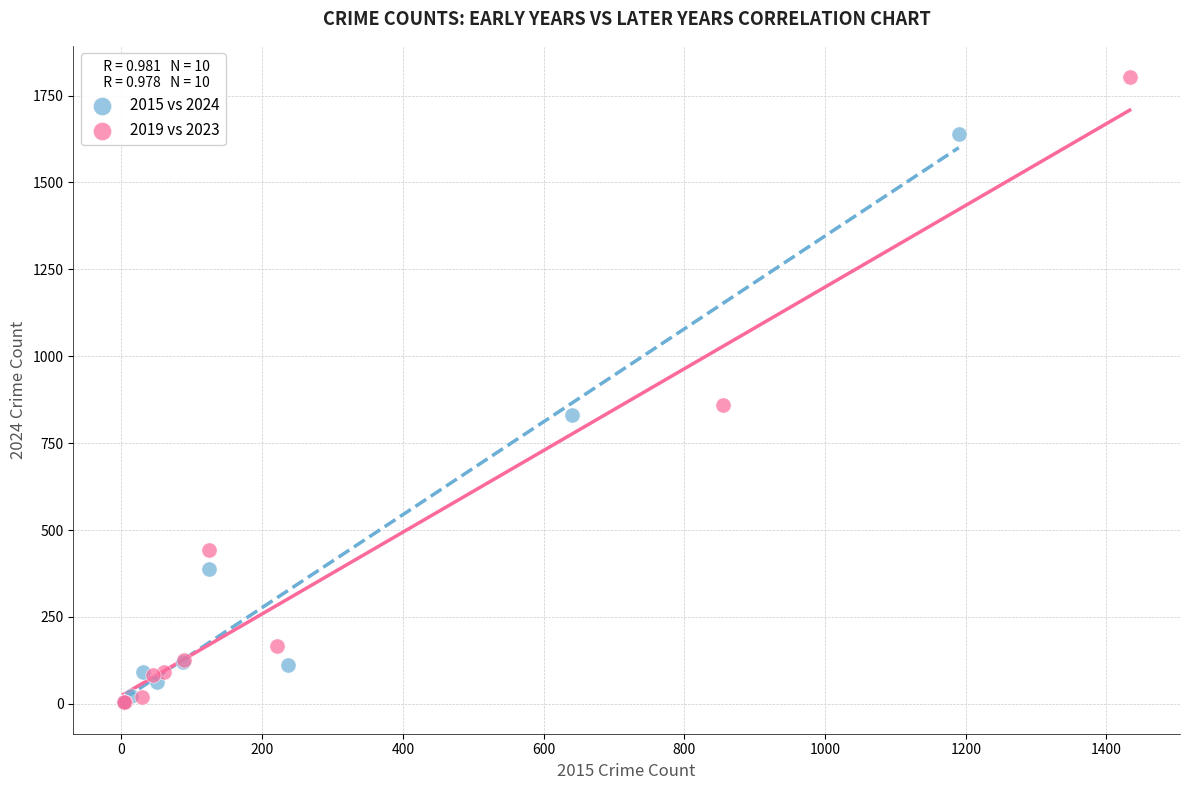

What are all the series names shown in the legend?

2015 vs 2024, 2019 vs 2023